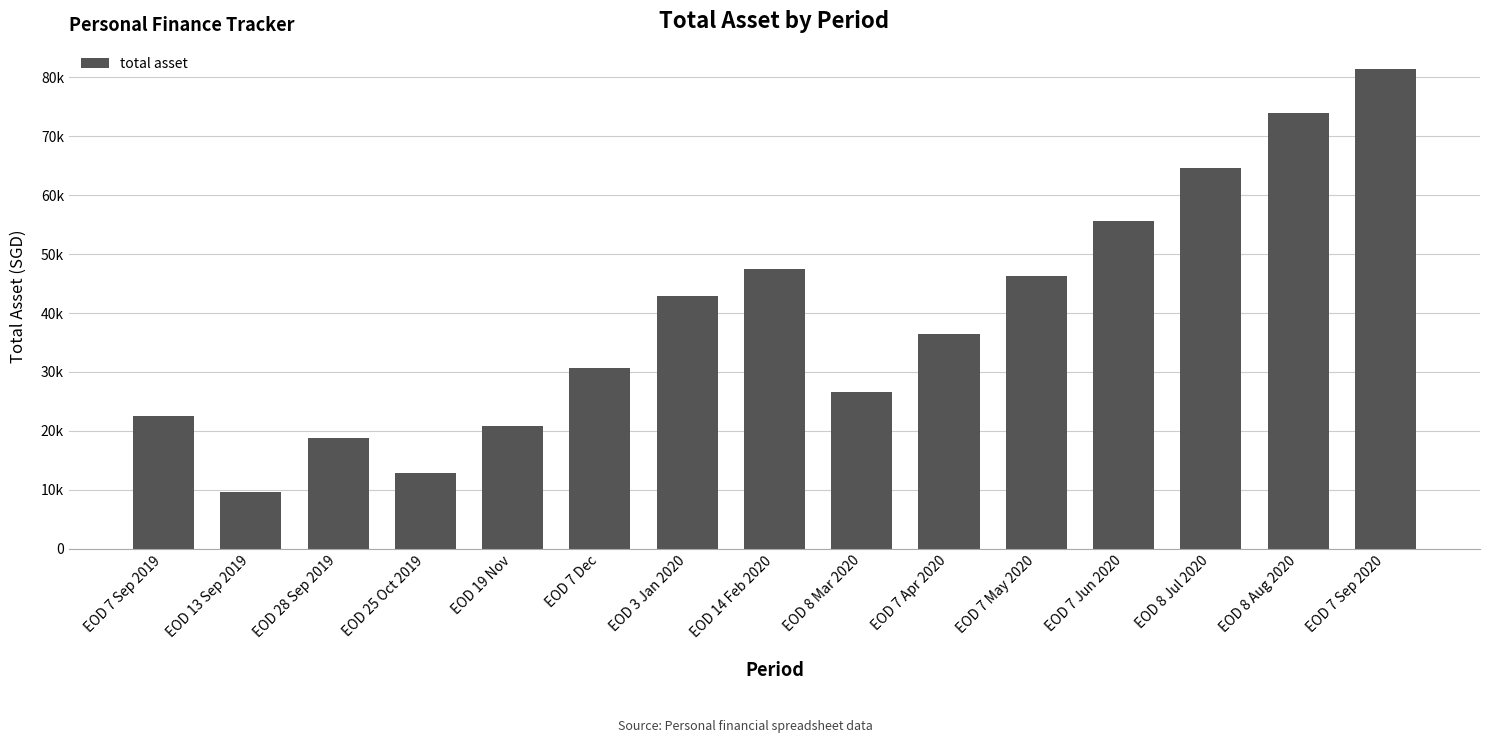

Are the bars horizontal?

No